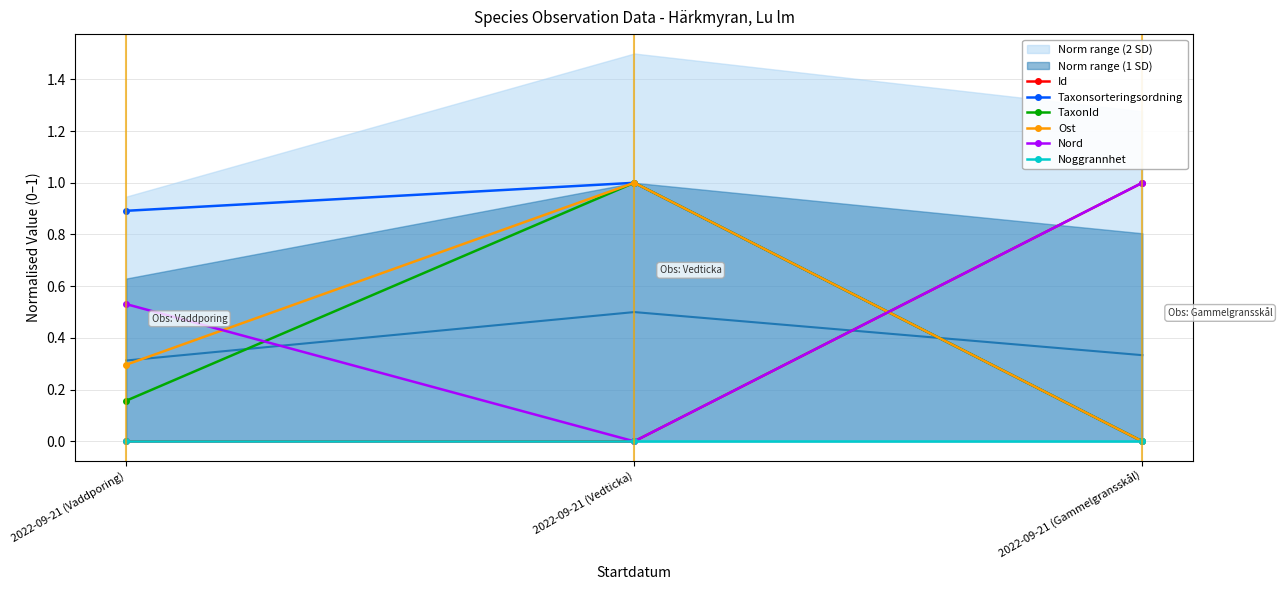

What is the difference between the maximum and minimum values in the TaxonId series?

1.0